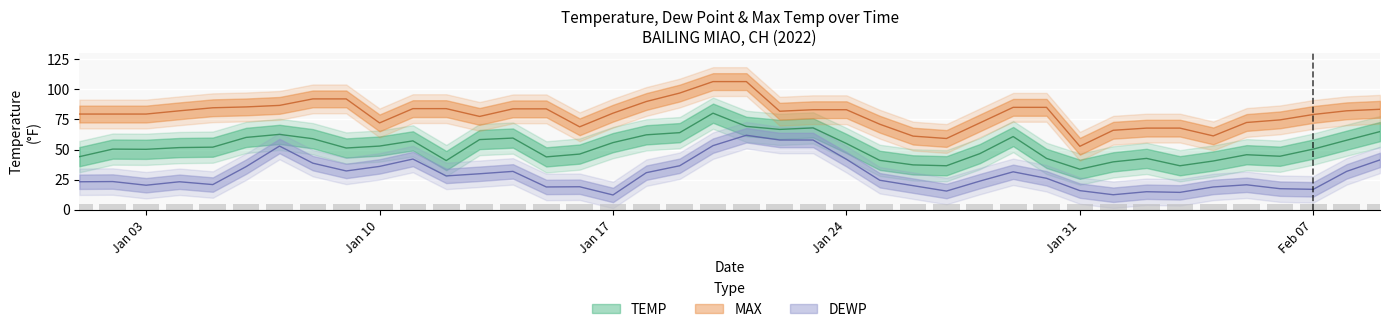

What is the label of the 9th bar from the right?

2022-02-01